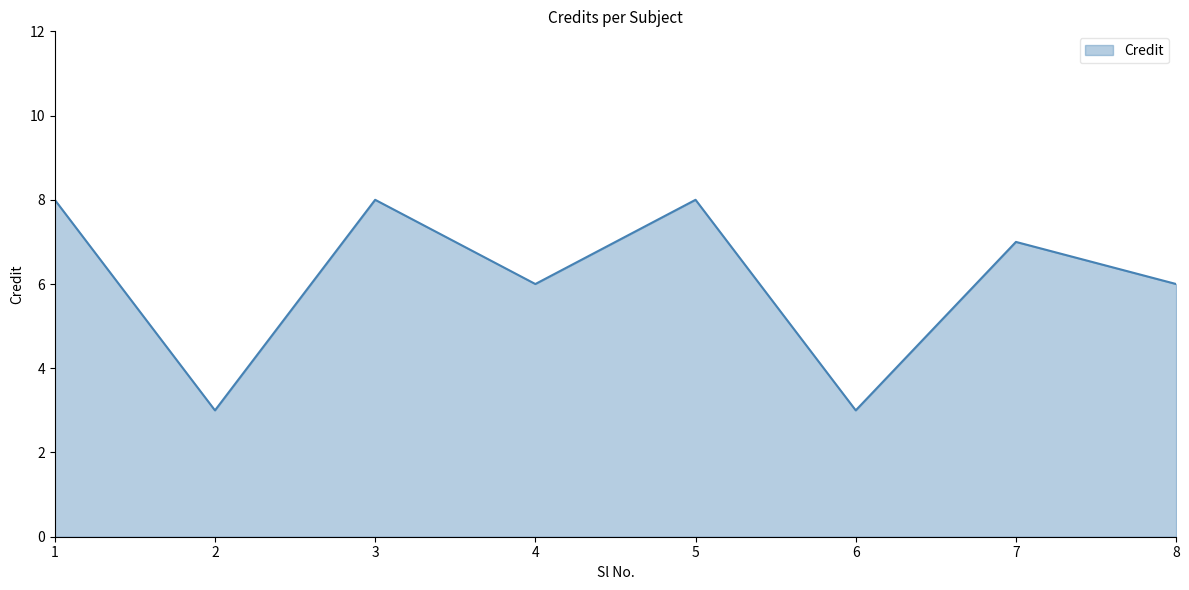

What is the average value?

6